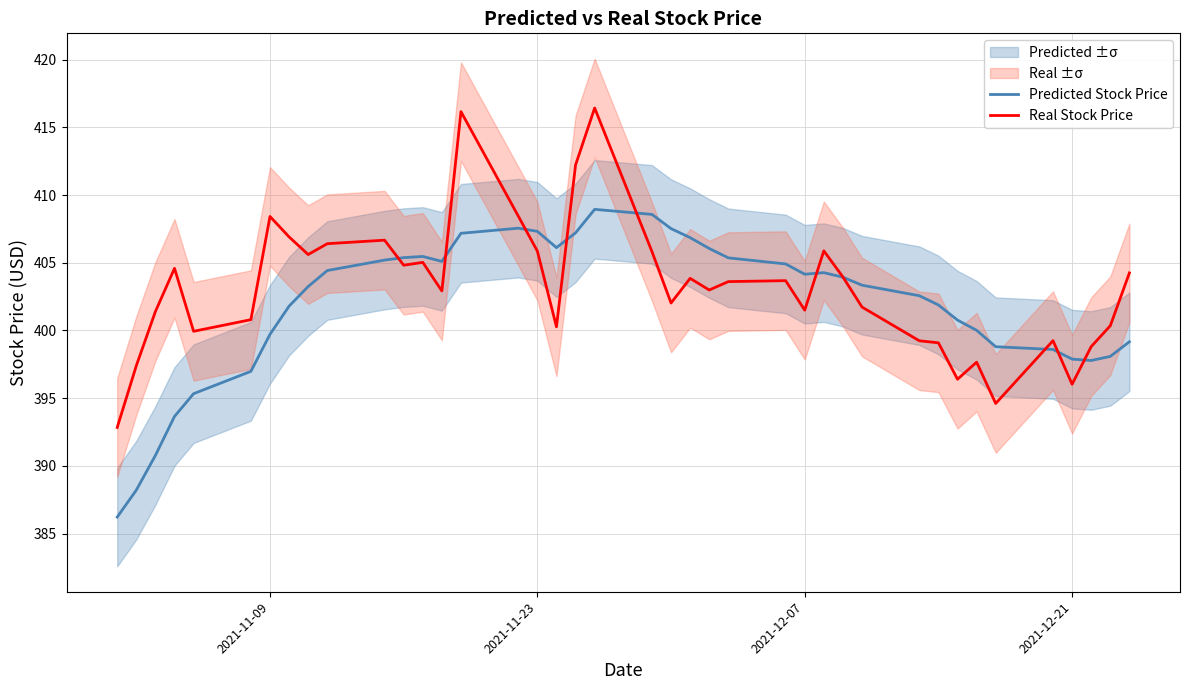

How many intersections are there between Real Stock Price and Predicted Stock Price?

10